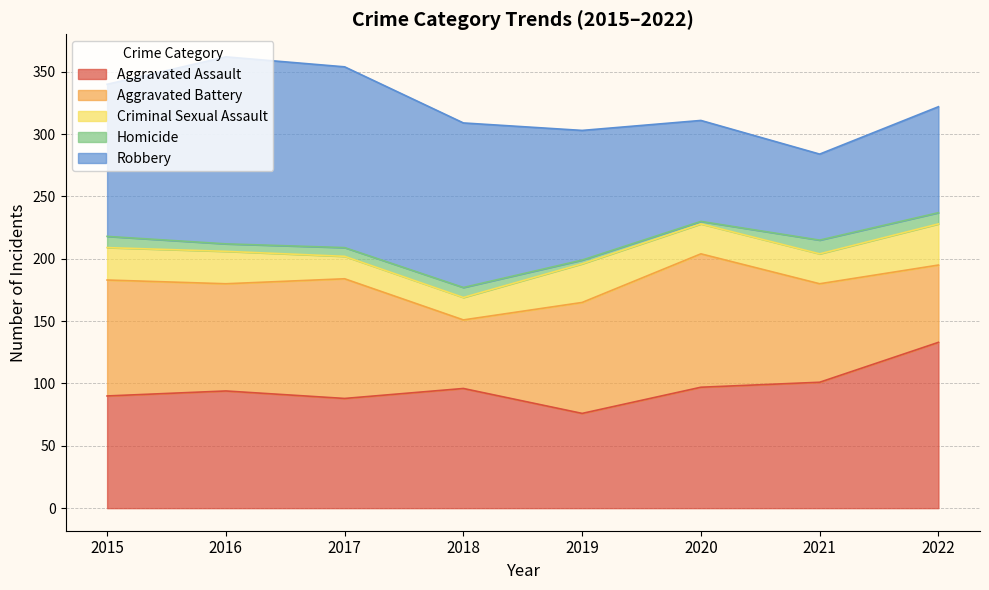

Reading left to right, transcribe all the data shown in this chart.

Aggravated Assault: 2015=90	2016=94	2017=88	2018=96	2019=76	2020=97	2021=101	2022=133
Aggravated Battery: 2015=93	2016=86	2017=96	2018=55	2019=89	2020=107	2021=79	2022=62
Criminal Sexual Assault: 2015=26	2016=26	2017=18	2018=18	2019=31	2020=24	2021=24	2022=33
Homicide: 2015=9	2016=6	2017=7	2018=8	2019=3	2020=2	2021=11	2022=9
Robbery: 2015=122	2016=150	2017=145	2018=132	2019=104	2020=81	2021=69	2022=85